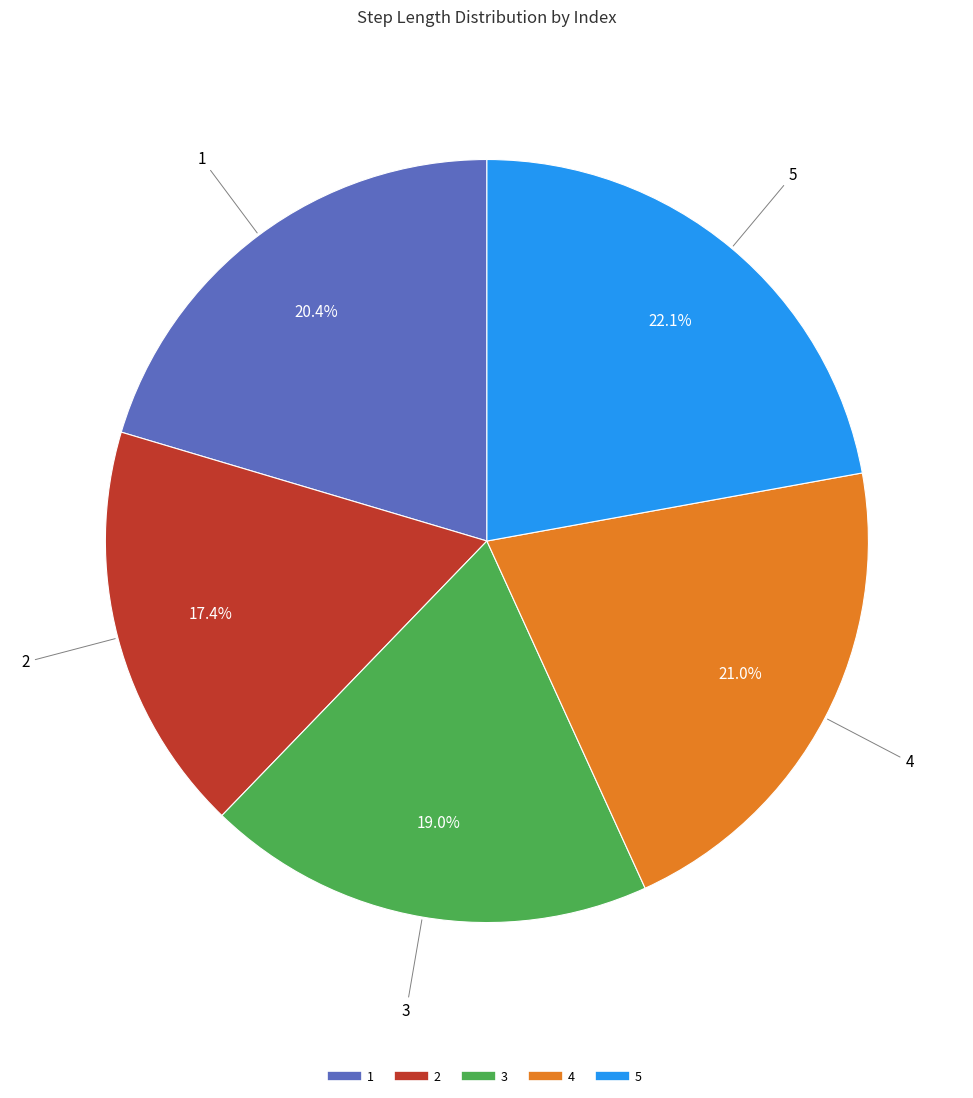

Is 1 the majority of the pie?

No